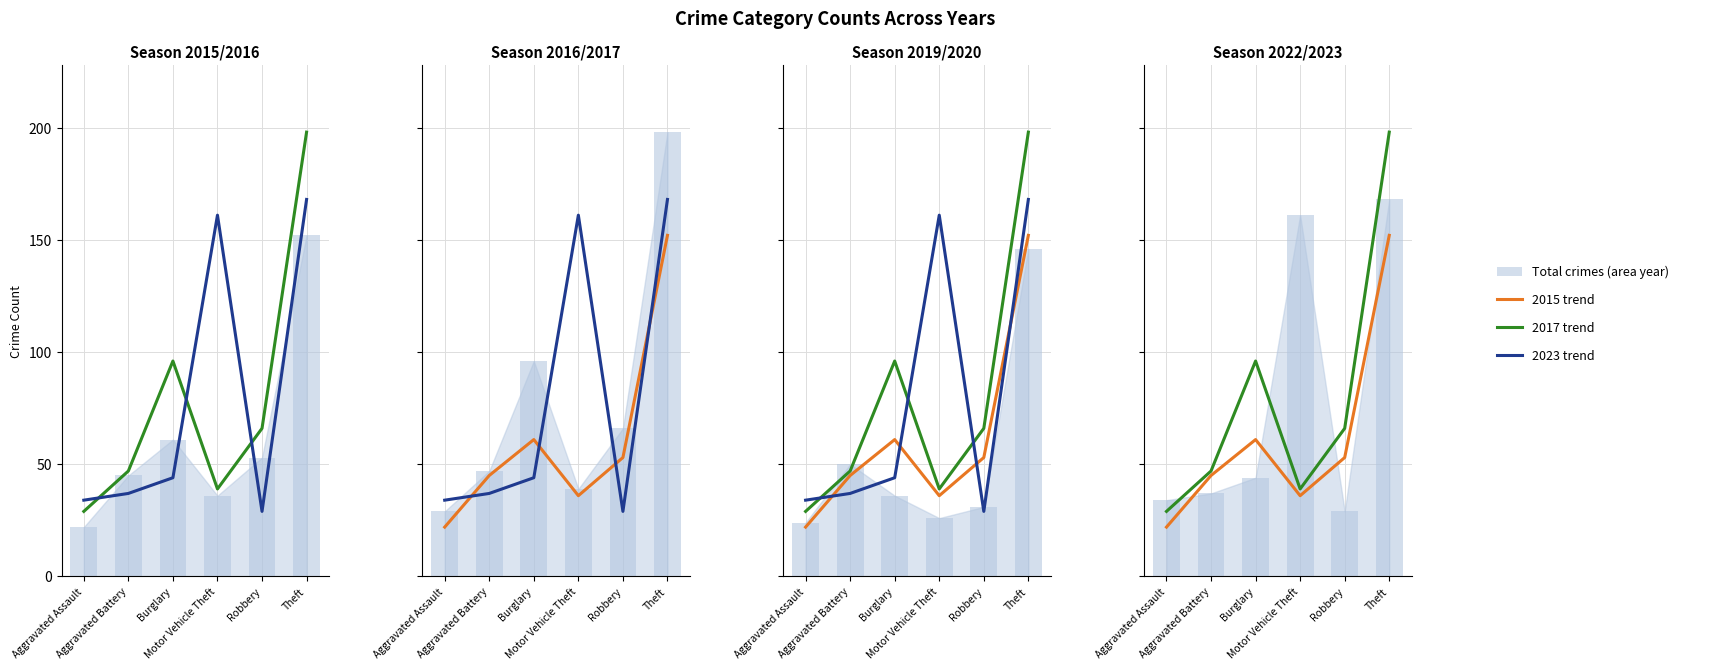

Is it true that 2023 trend equals 17 at Burglary?

False